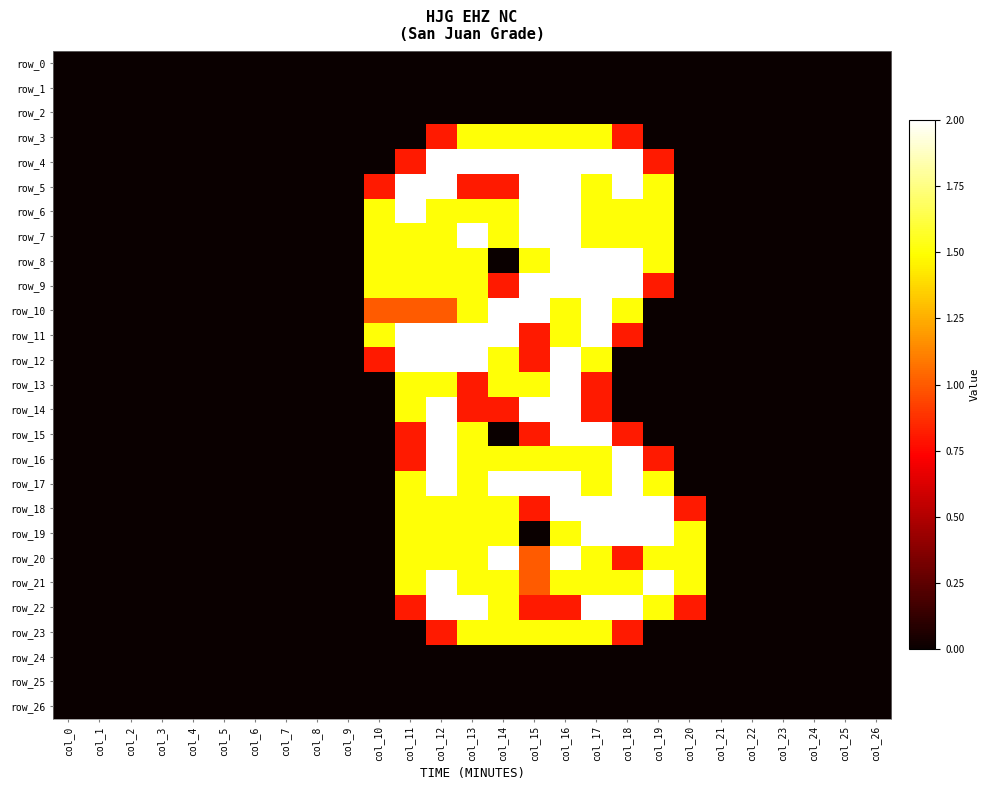

Where is row_20 nearest to the value 1?

col_15